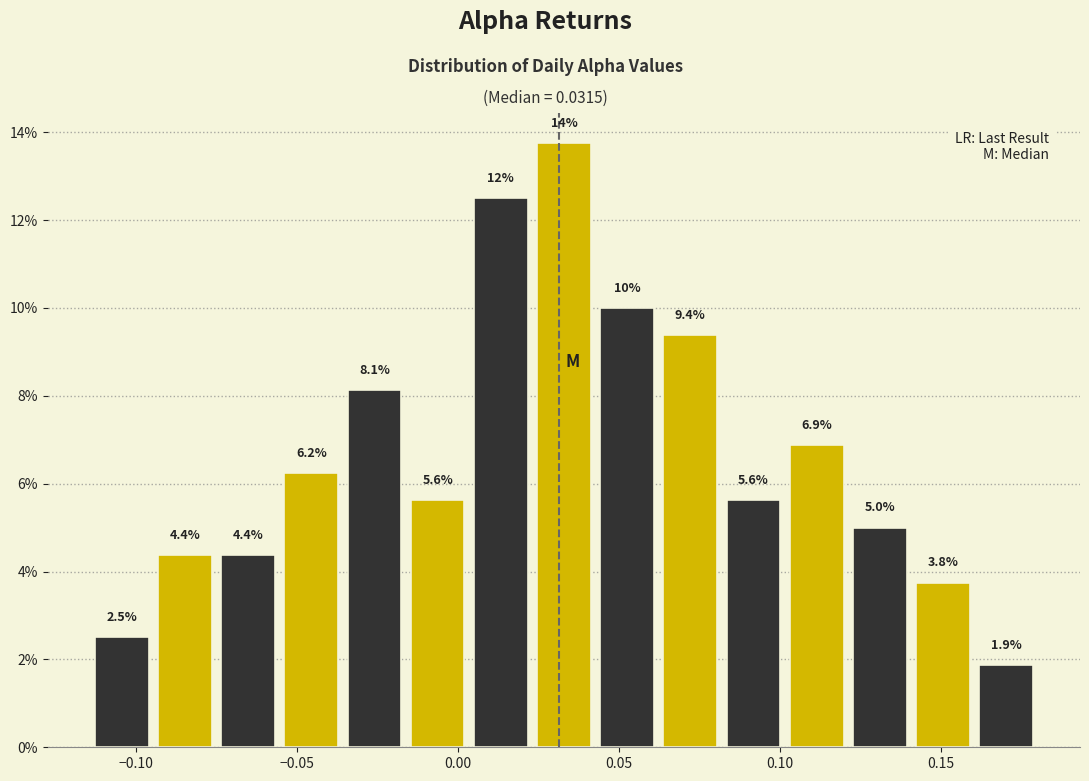

Around what value on the x-axis is the tallest bar? Give the approximate position of its centre, as read against the axis.

0.035